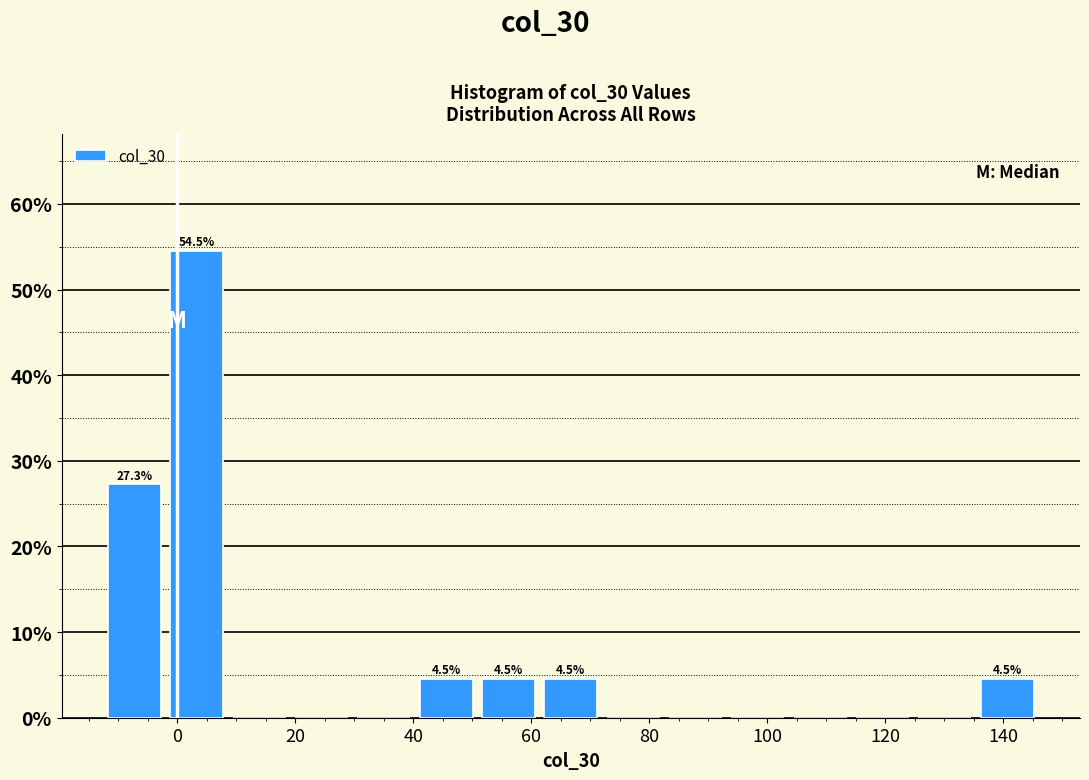

Which range on the x-axis has the tallest bar?

-2 to 8